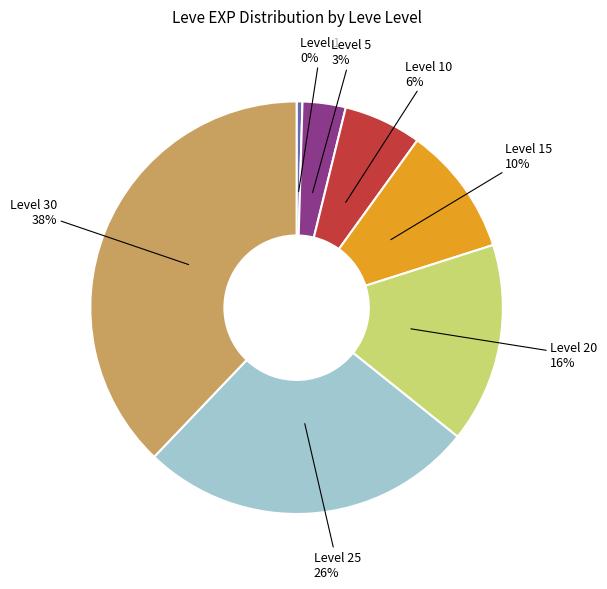

To the nearest percent, what portion does Level 15 represent?

10%